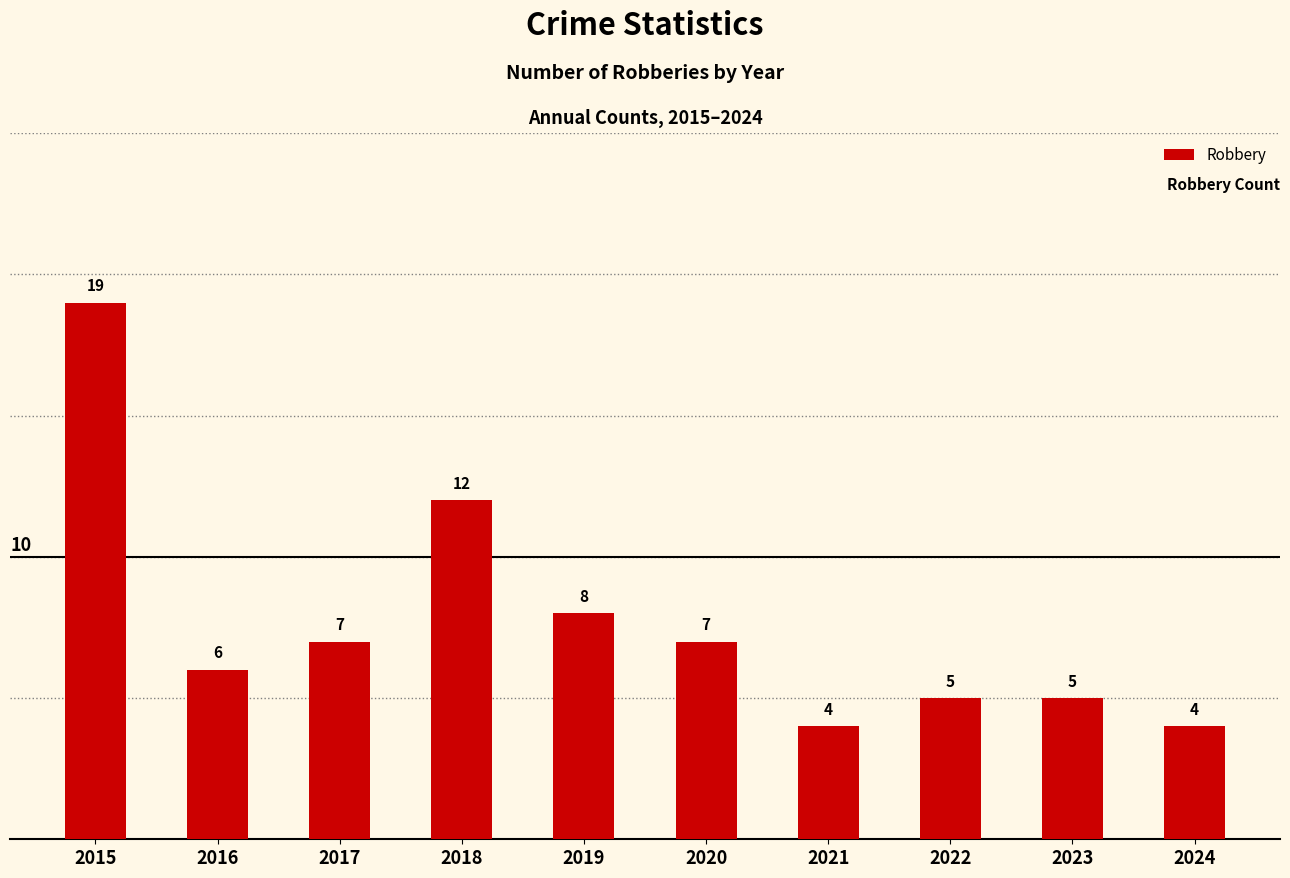

What is the smallest value displayed?

4